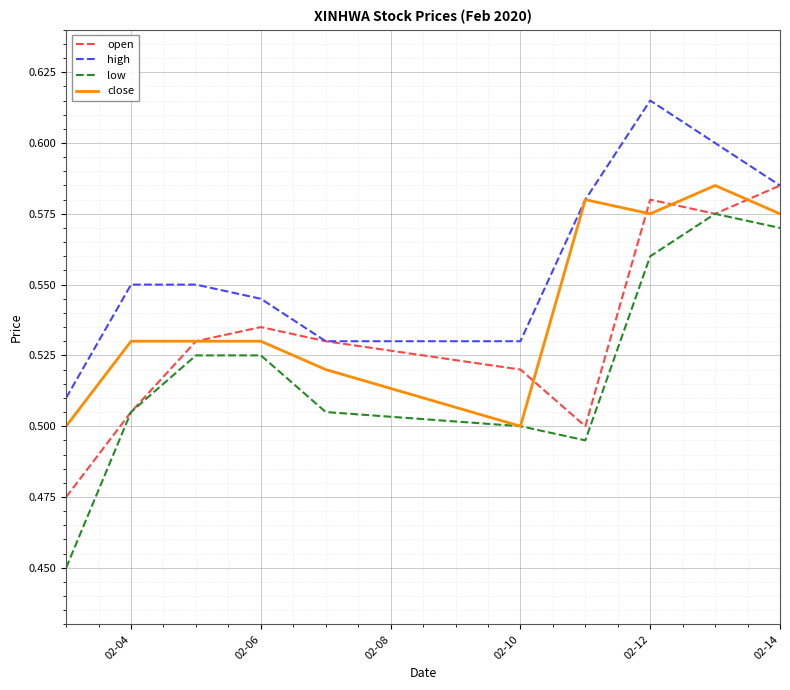

True or false: low and high cross at least once.

False